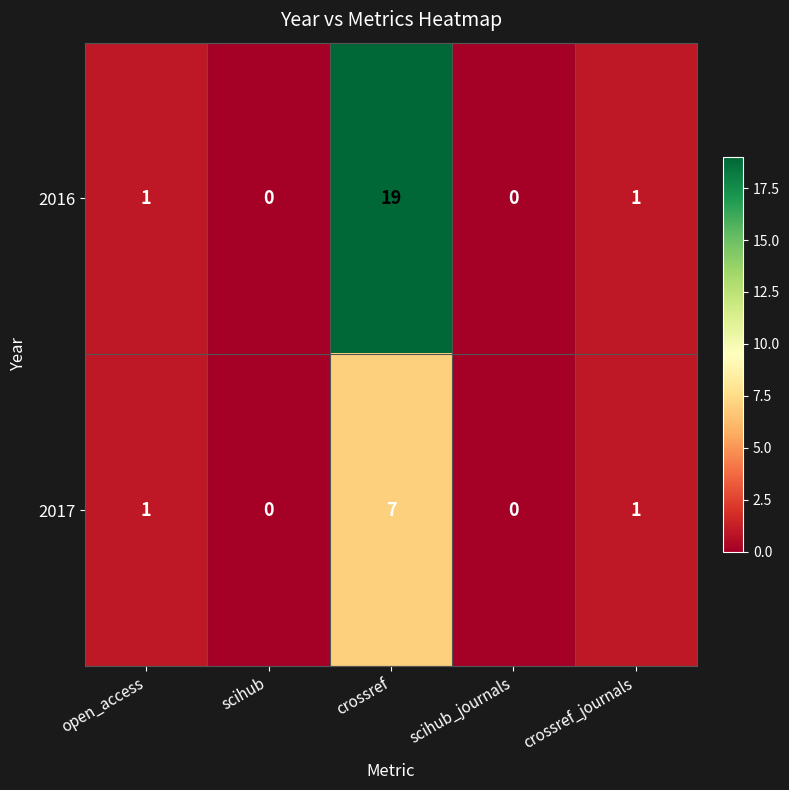

What is the difference between the maximum and minimum values in the 2016 series?

19